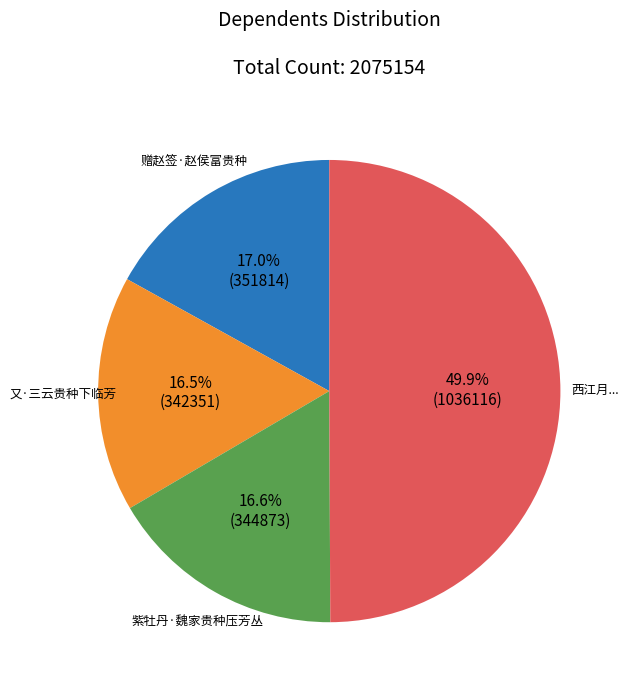

True or false: 紫牡丹·魏家贵种压芳丛 accounts for 8% of the total.

False